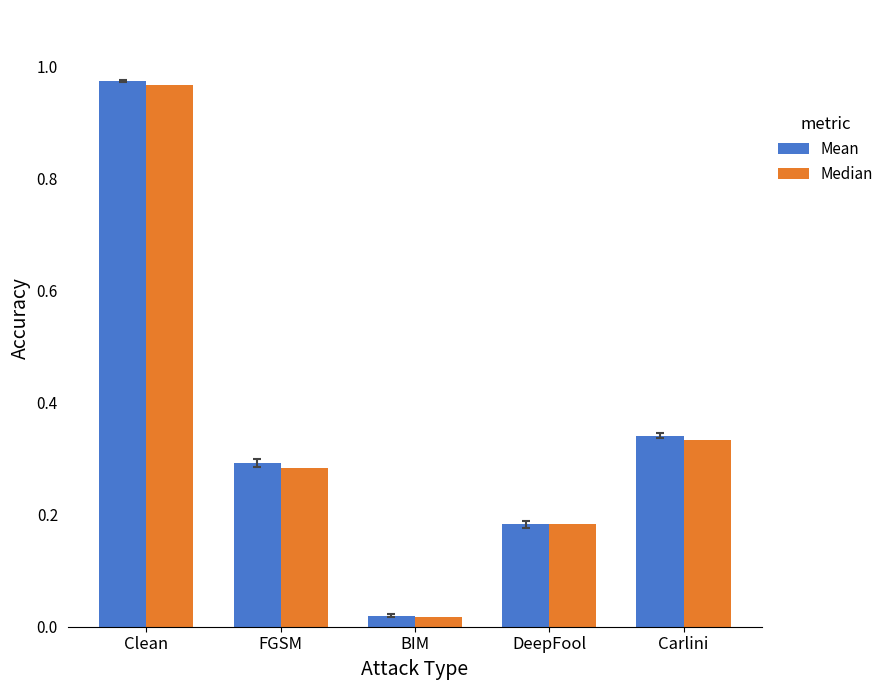

The Median series shows 0.7 at Clean. True or false?

False